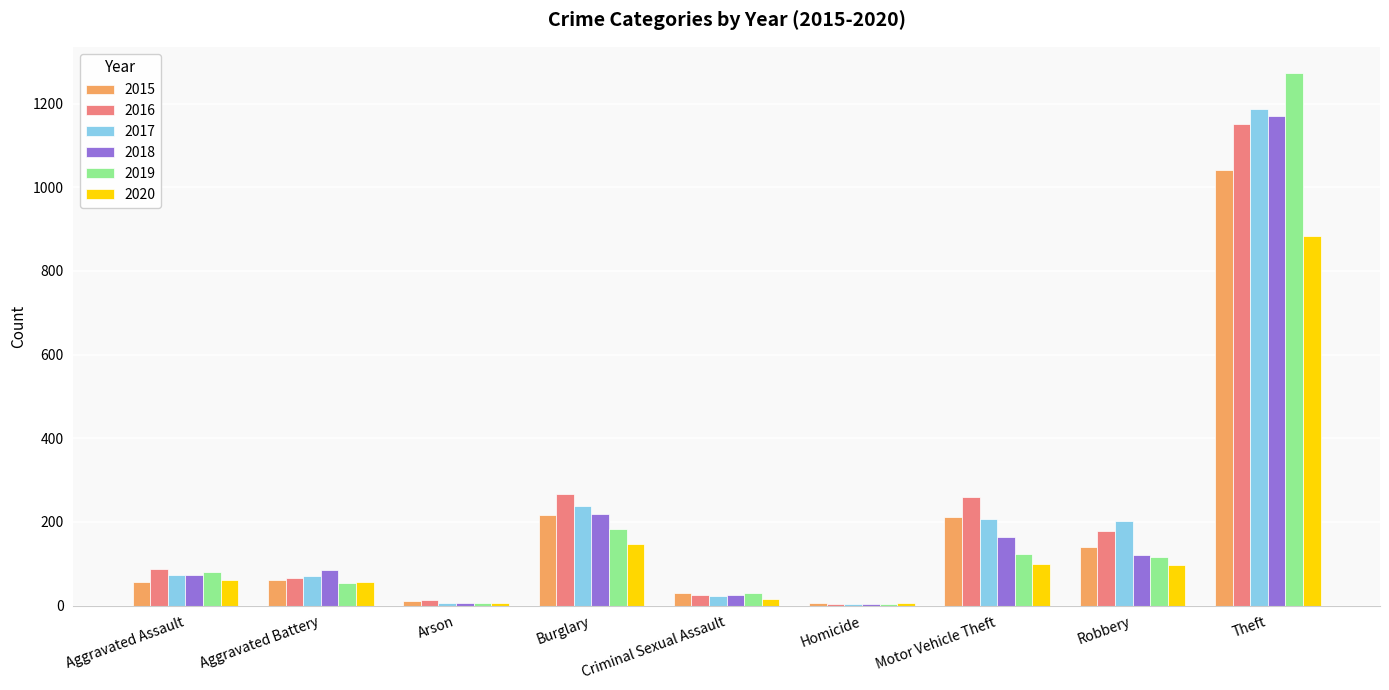

The 2016 series shows 103 at Robbery. True or false?

False